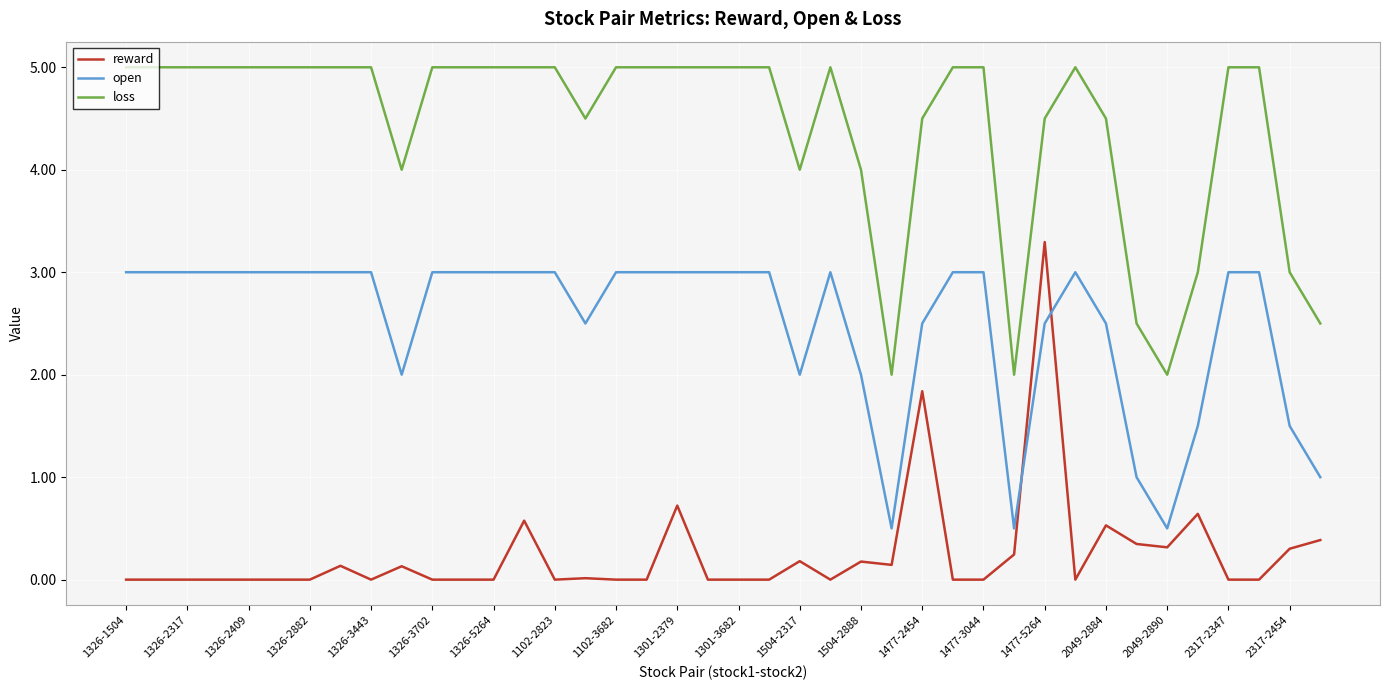

What is the difference between the maximum and minimum values in the open series?

2.5